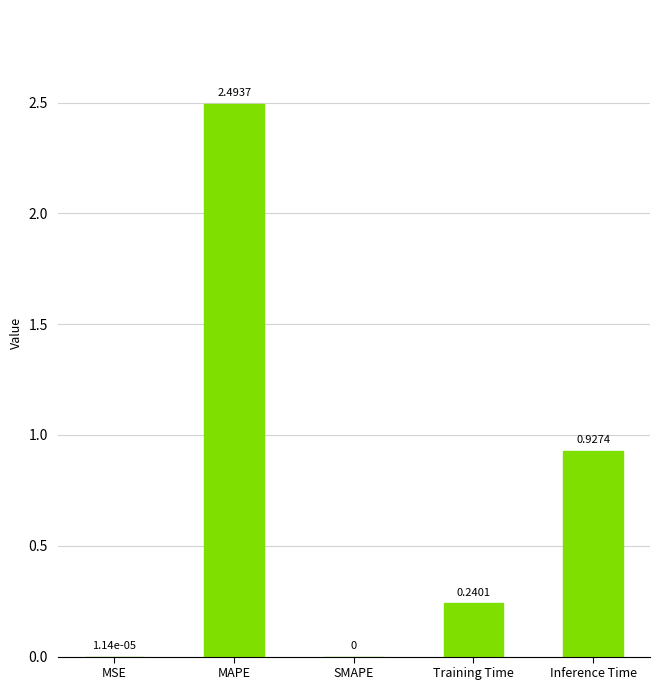

At which label is the value closest to 1?

Inference Time